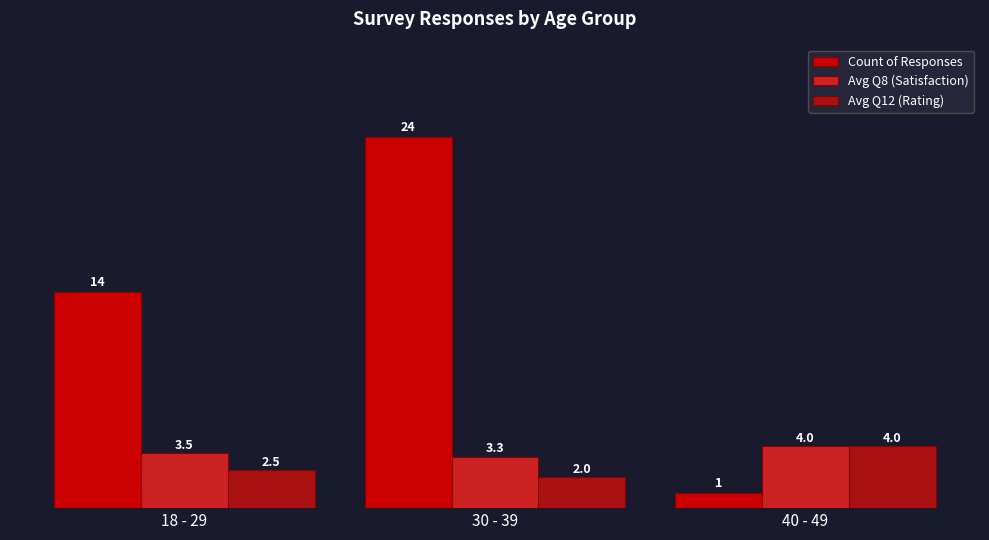

List the labels in order of Avg Q8 (Satisfaction) value, largest first.

40 - 49, 18 - 29, 30 - 39